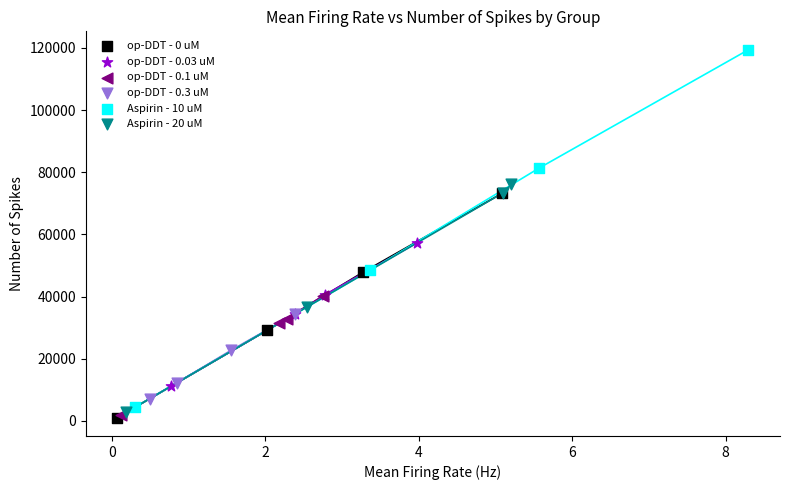

Which series reaches the maximum Y coordinate?

Aspirin - 10 uM